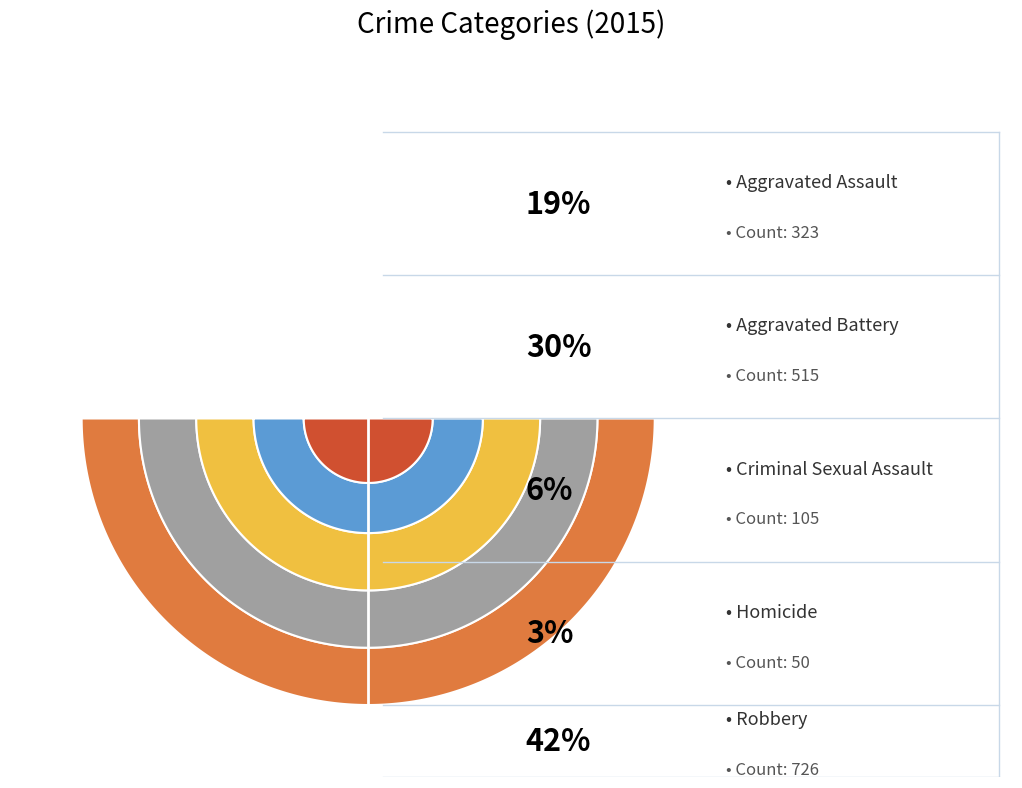

True or false: Robbery accounts for 42% of the total.

True